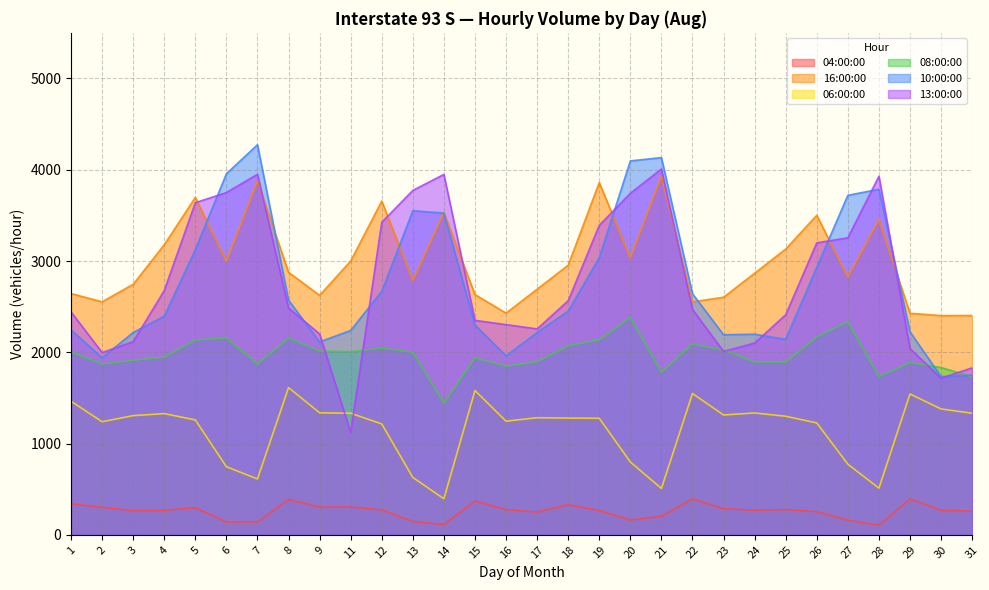

What is the difference between the highest and lowest values at 24?

2597